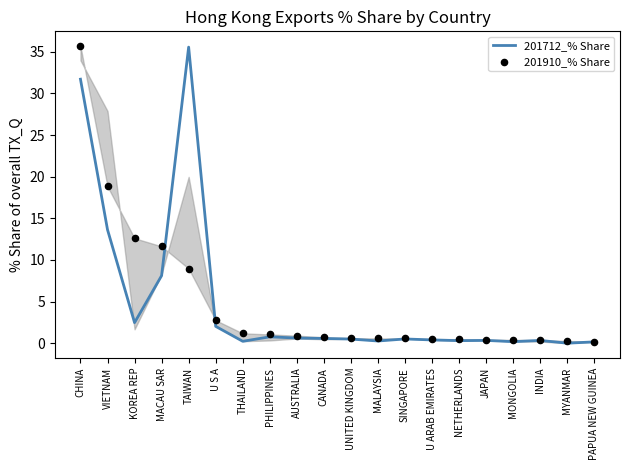

Is the value of 201712_% Share at KOREA REP greater than the value of 201910_% Share at NETHERLANDS?

Yes